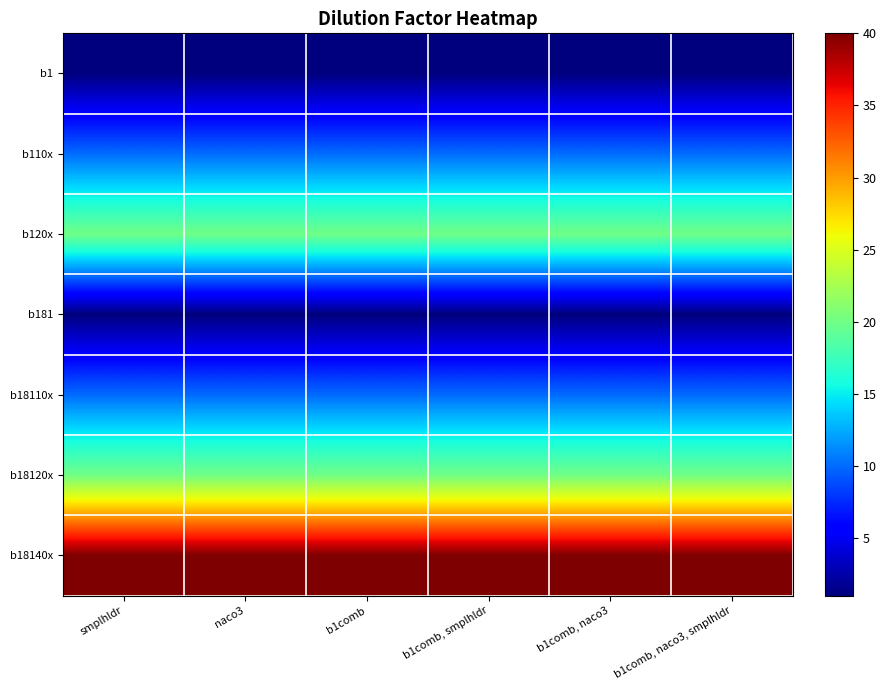

At smplhldr, list the series in order from largest to smallest.

b18140x, b120x, b18120x, b110x, b18110x, b1, b181